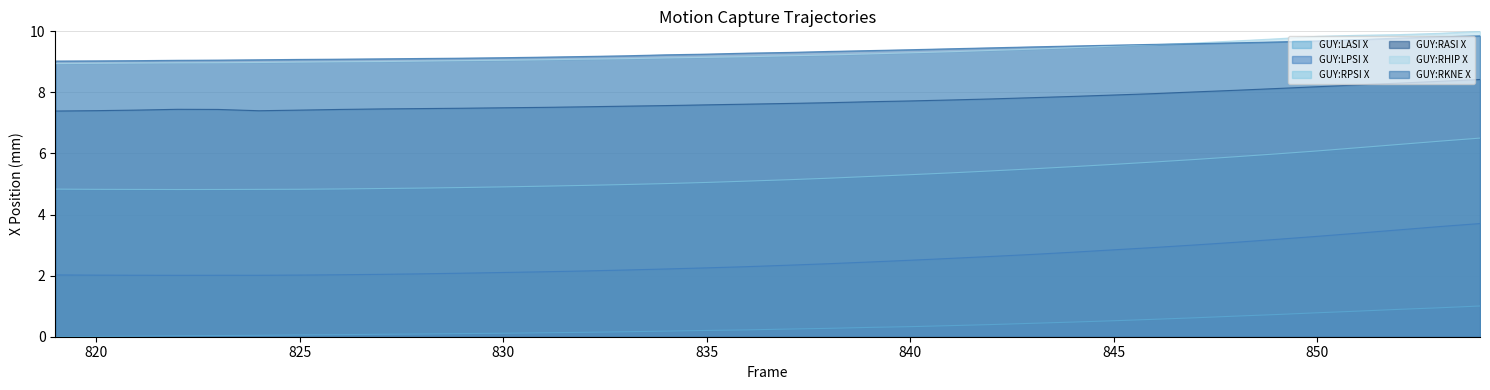

At how many categories does at least one series exceed 4?

36